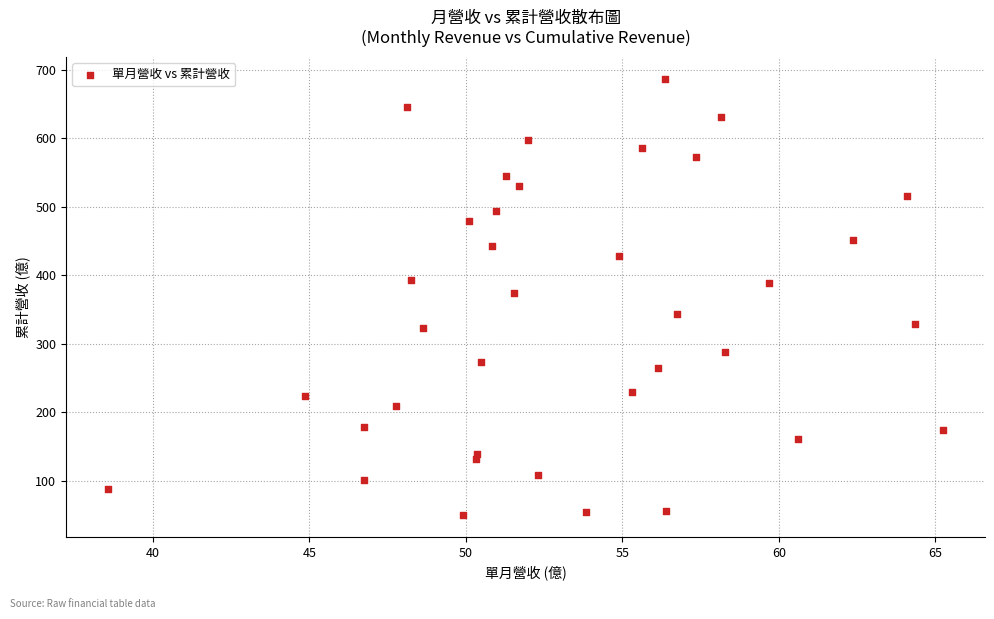

What is the range of Y values (max minus min)?

637.5